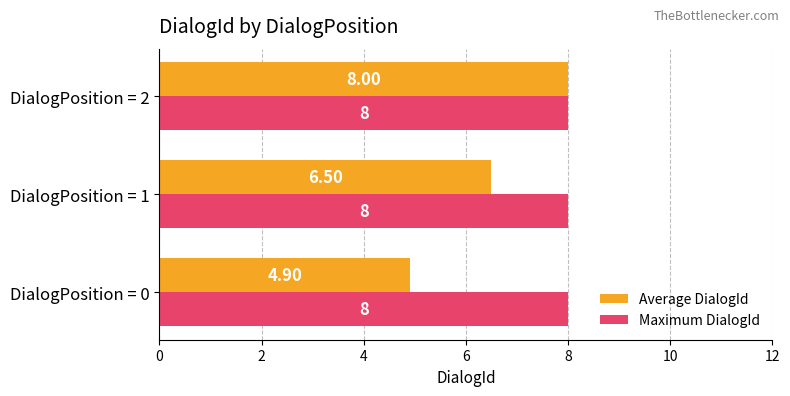

What is the average value of the Maximum DialogId series?

8.0